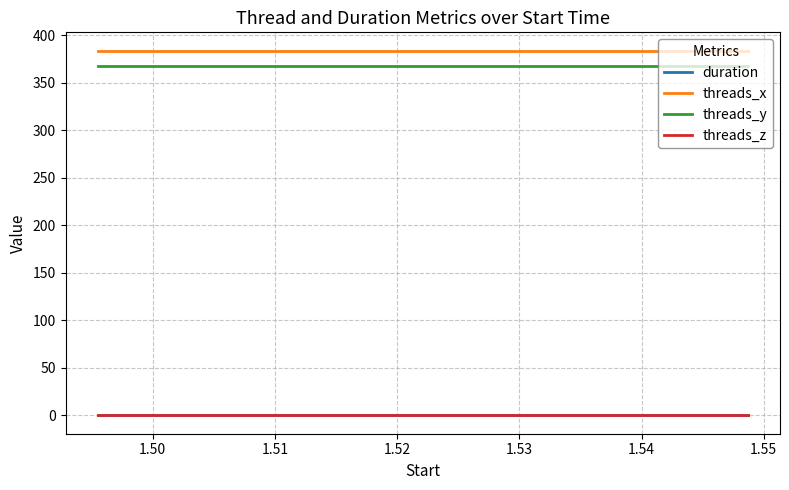

What is the maximum value shown in the chart?

384.0